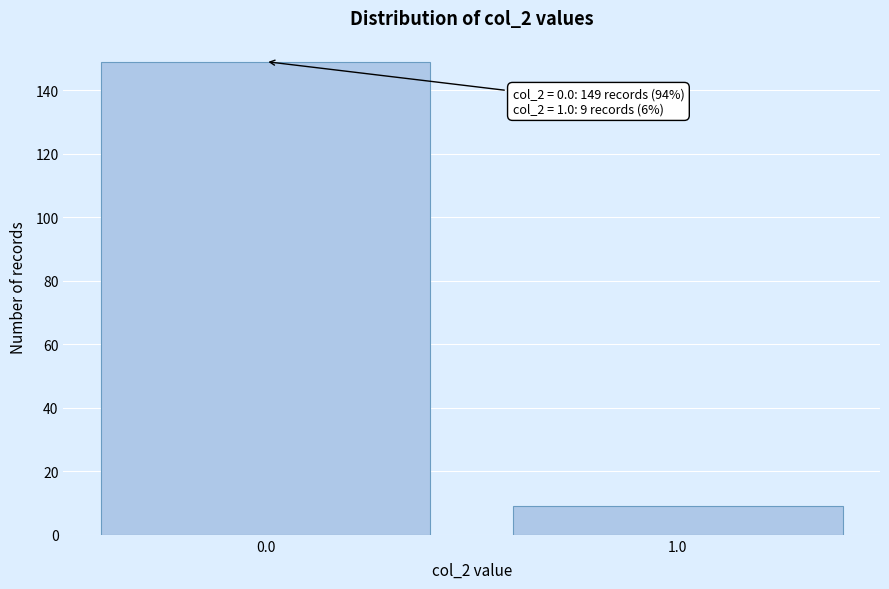

Reading left to right, transcribe all the data shown in this chart.

0.0=149	1.0=9